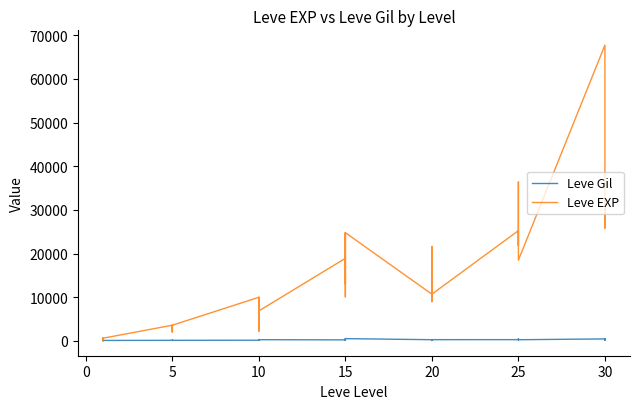

What is the lowest value of the Leve Gil series?

105